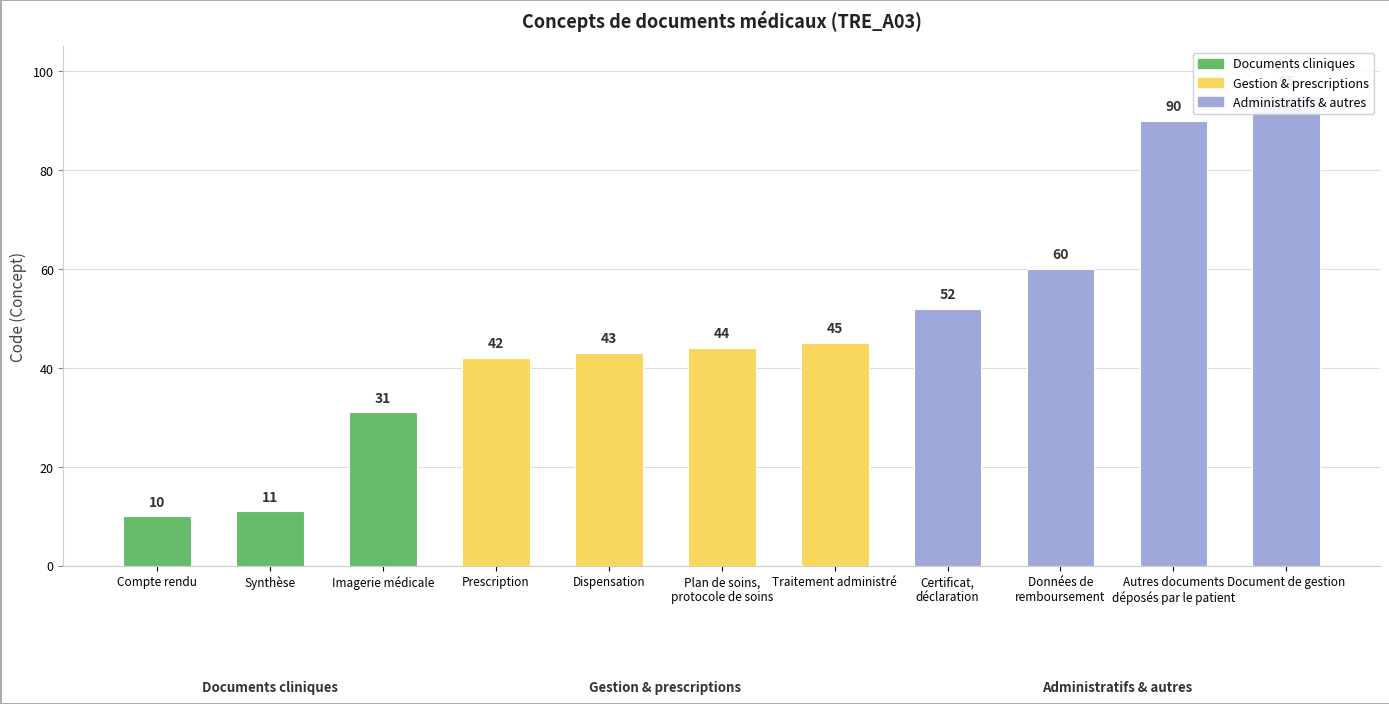

Is it true that the value at Certificat,
déclaration is 52?

True